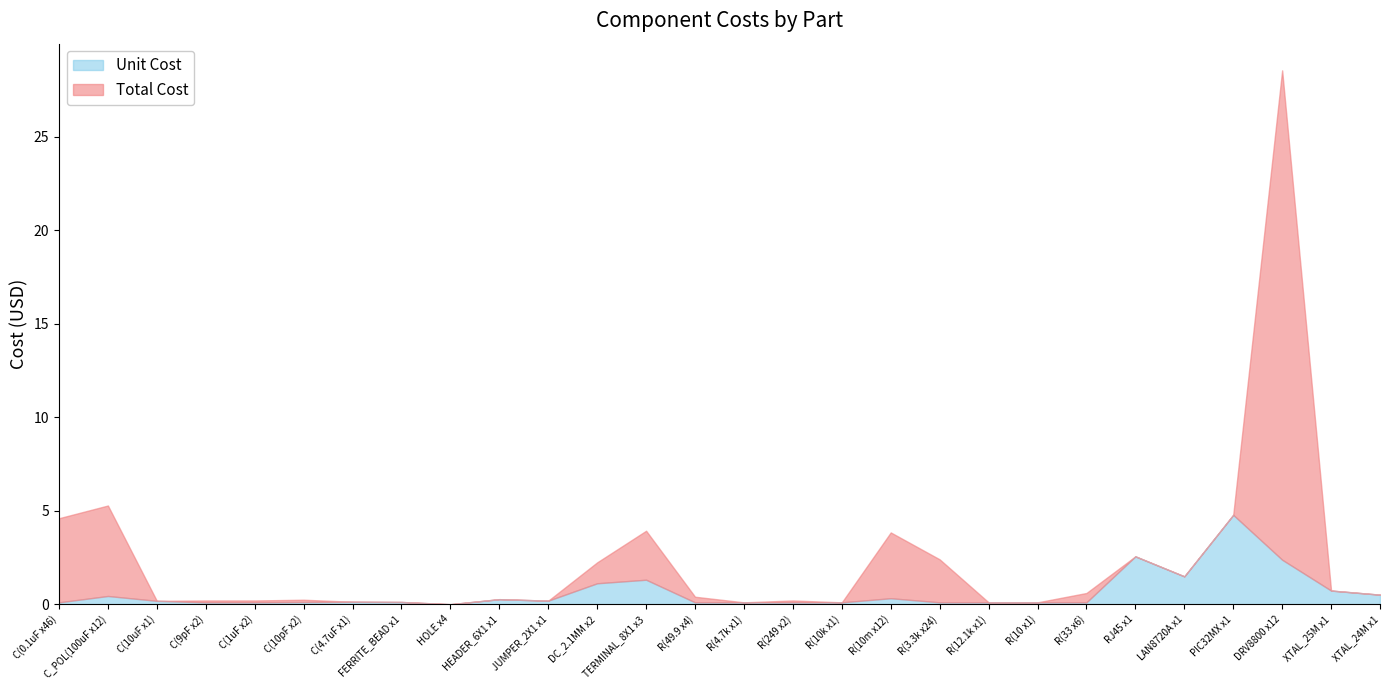

The value of Unit Cost at HOLE x4 is 0.0. True or false?

True